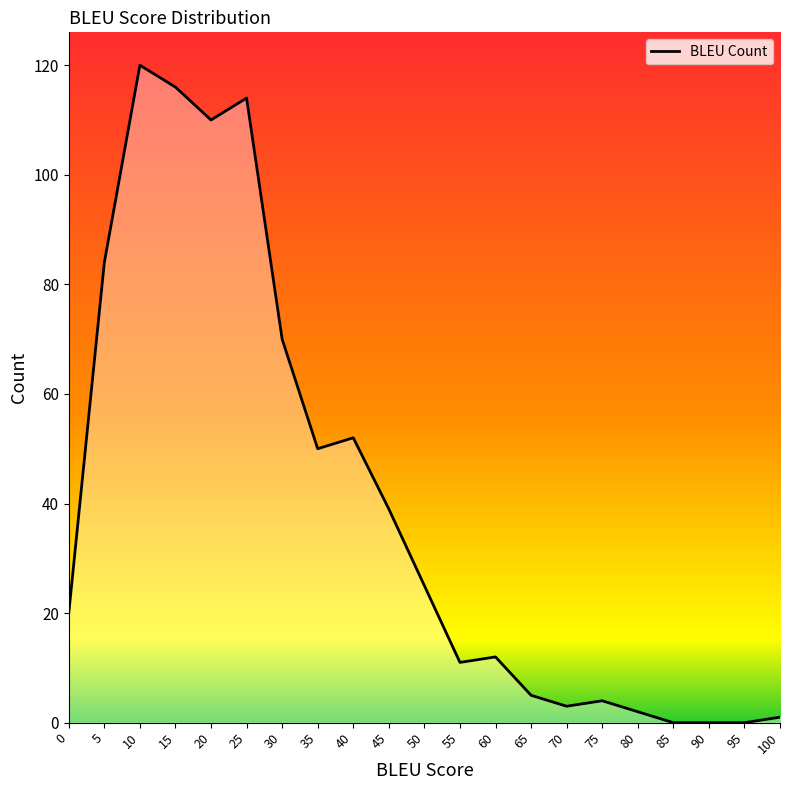

At which category does the chart reach its peak across all series?

10